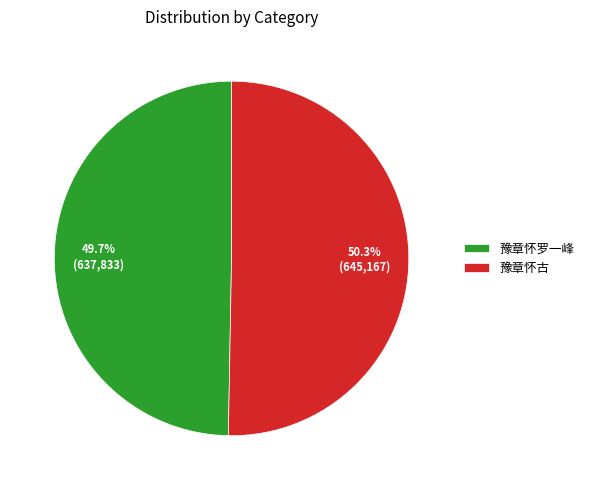

To the nearest percent, what is the average slice percentage?

50%